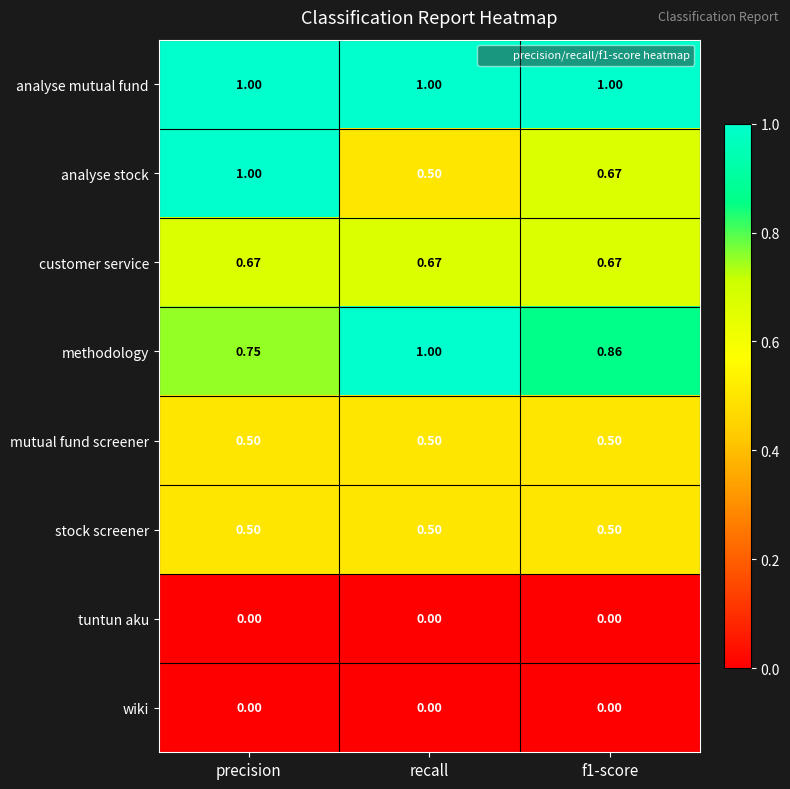

Is the value of methodology at f1-score greater than the value of customer service at recall?

Yes